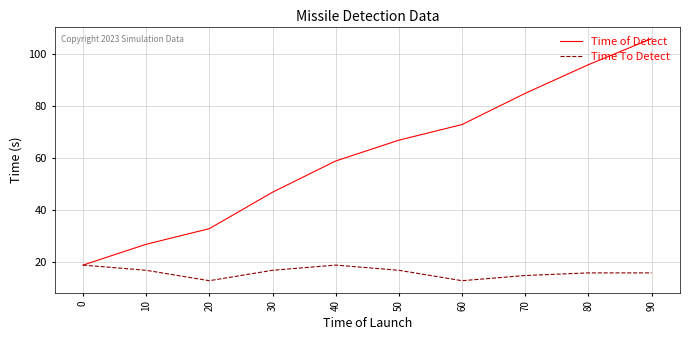

Between 0 and 50, which series saw the biggest shift?

Time of Detect